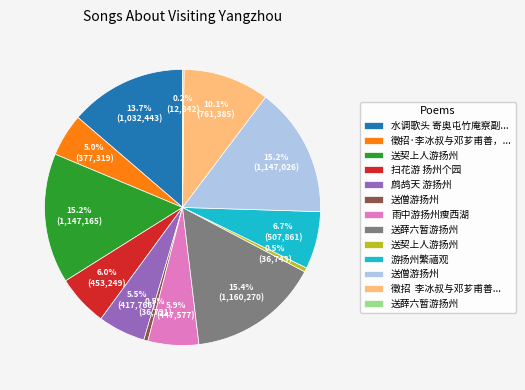

Is there a majority slice in this chart?

No